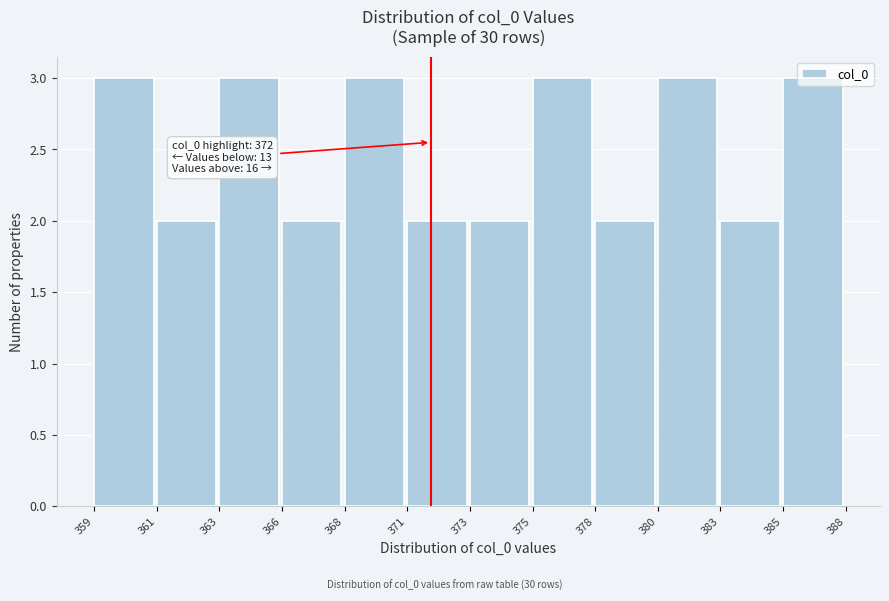

What is the change in value from 361 to 385?

+1